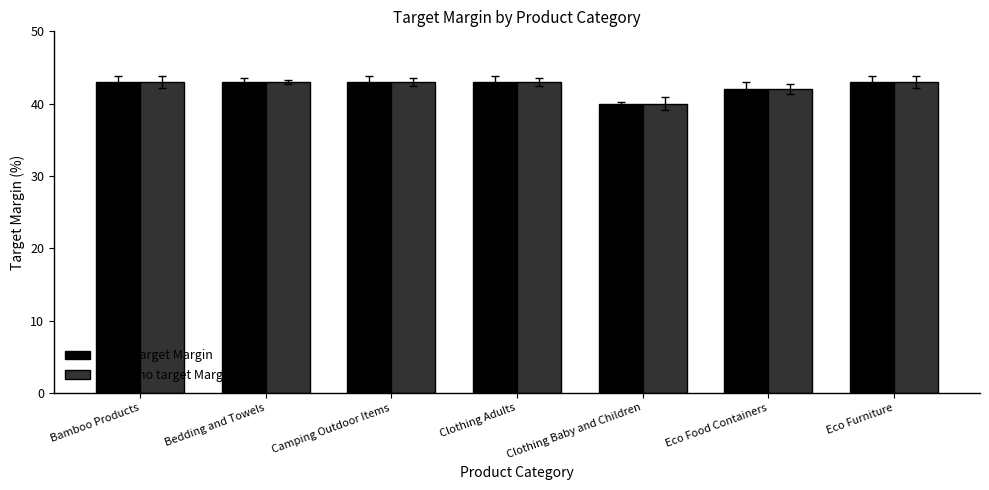

What is the sum of all Nanaimo target Margin values?

297